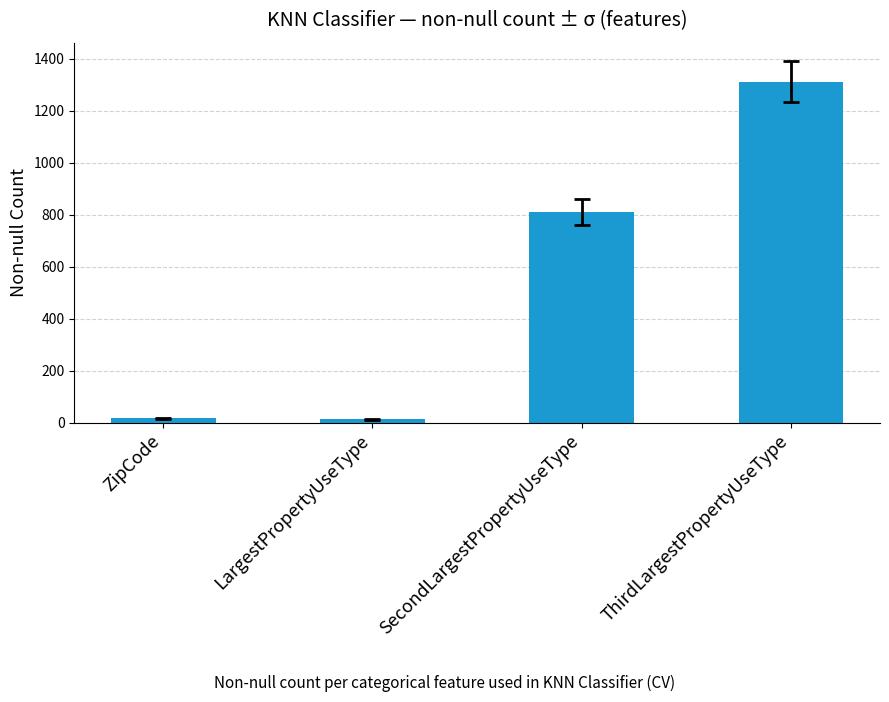

What is the difference between the maximum and minimum values?

1300